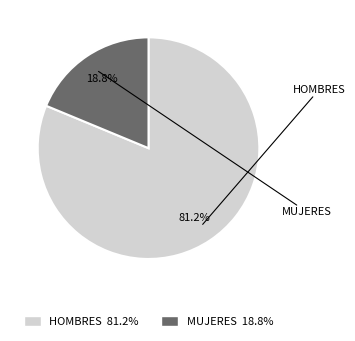

What percentage is the HOMBRES slice, to the nearest percent?

81%